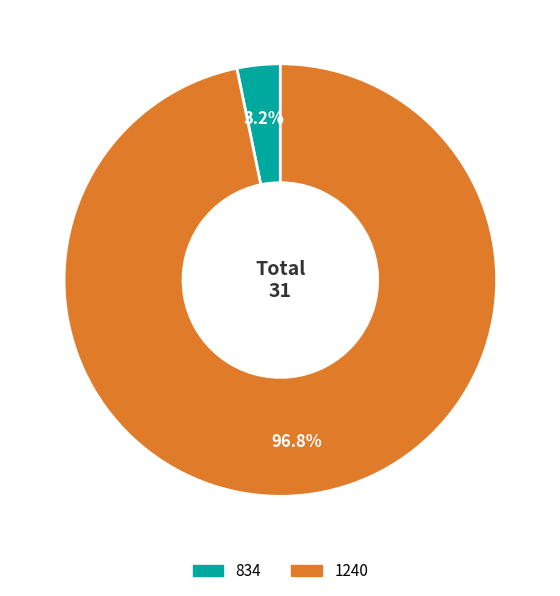

How much of the chart is everything except 834?

96.8%